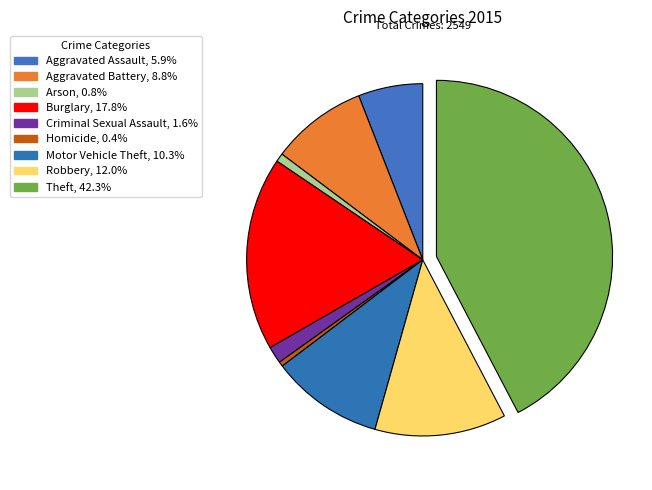

How many segments does this pie chart have?

9